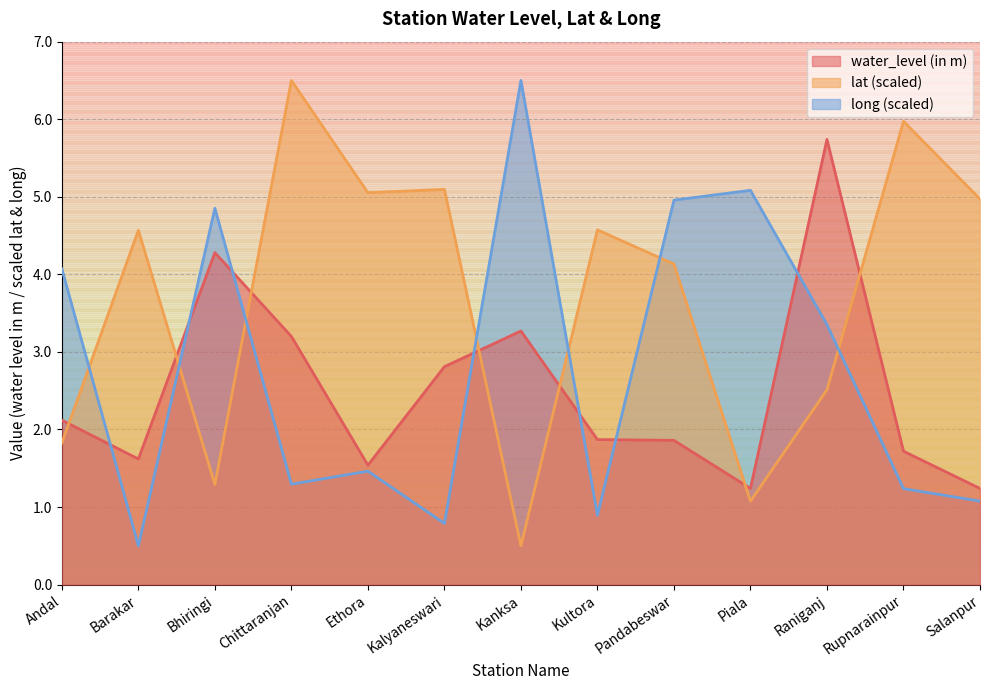

Where is lat nearest to the value 3?

Raniganj